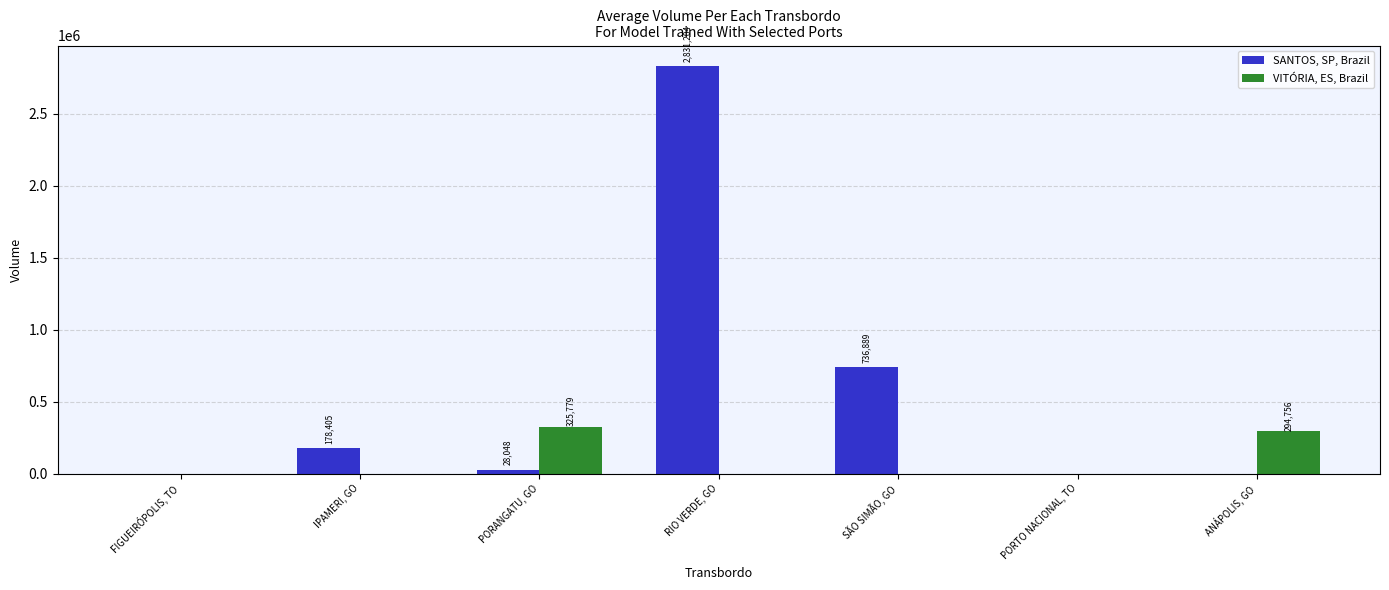

Does the chart contain stacked bars?

No